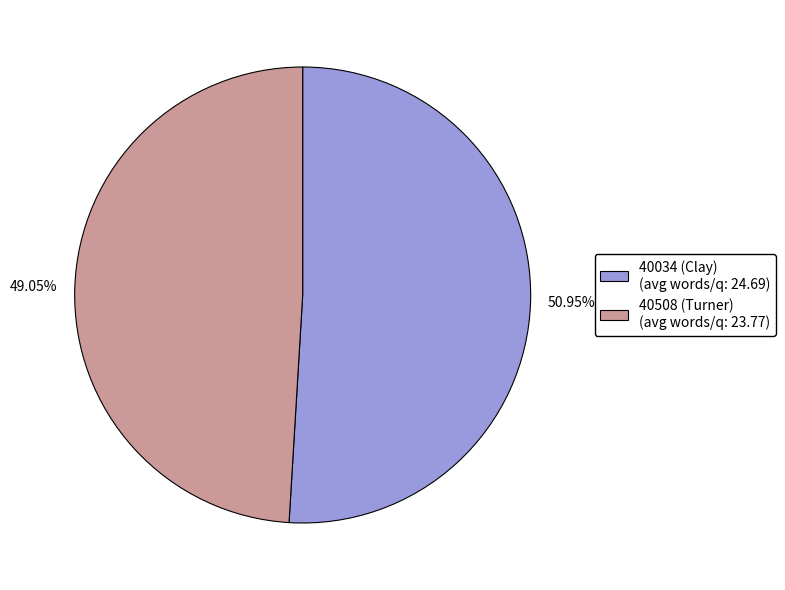

Is there a majority slice in this chart?

Yes